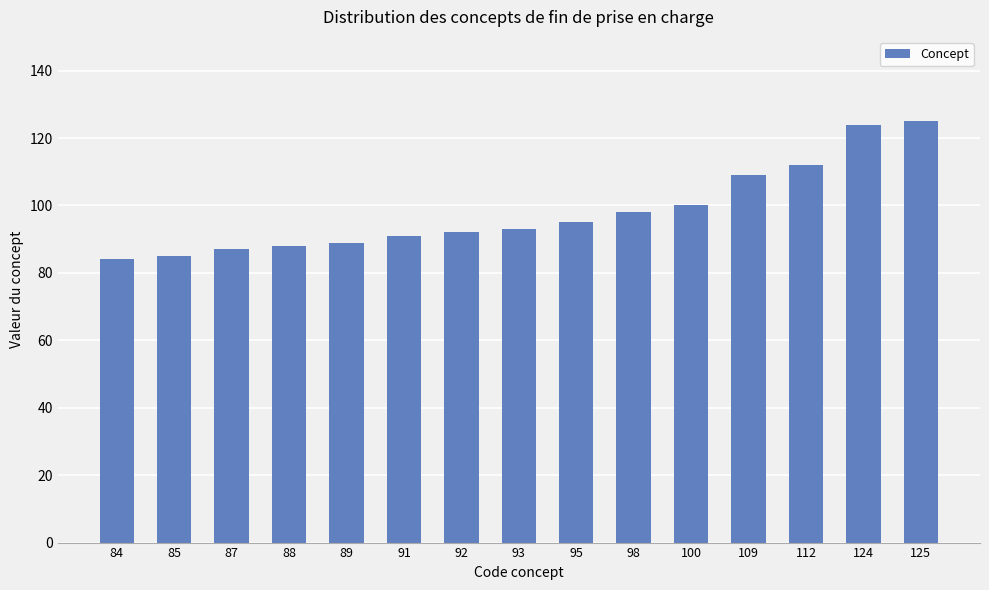

Is it true that the value at 92 is 92?

True